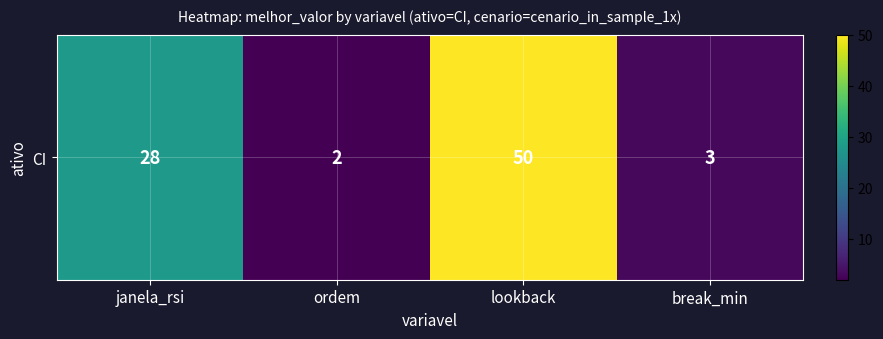

What is the difference between the values at ordem and janela_rsi?

26